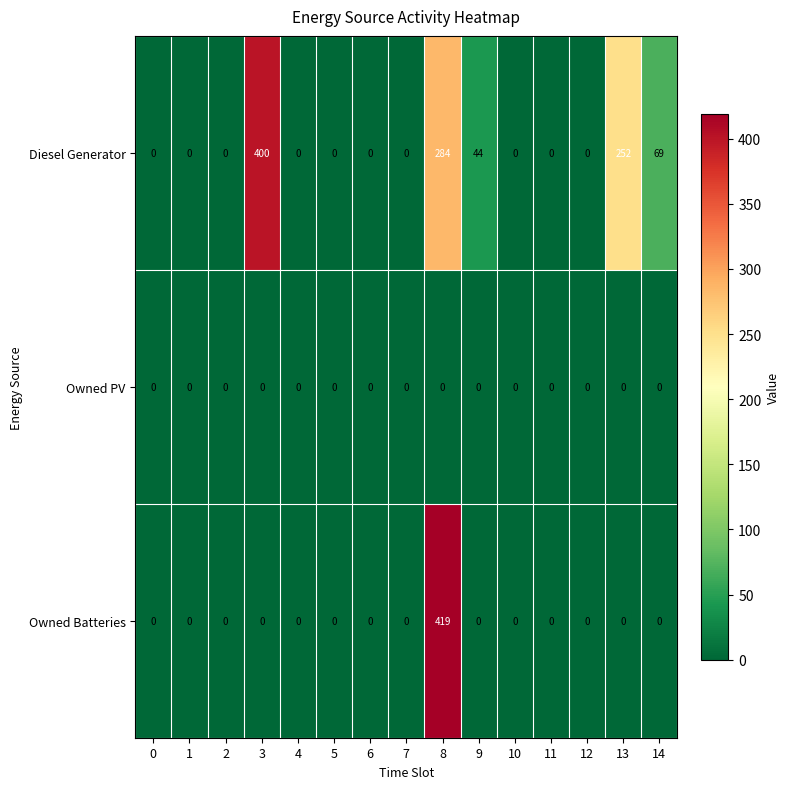

List the series in order of their overall mean, lowest first.

Owned PV, Owned Batteries, Diesel Generator